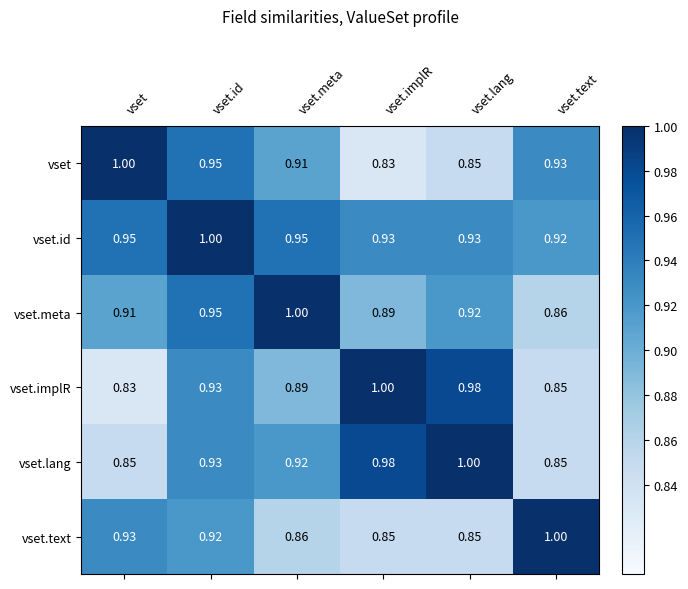

What is the difference between the highest and lowest values at vset.lang?

0.2